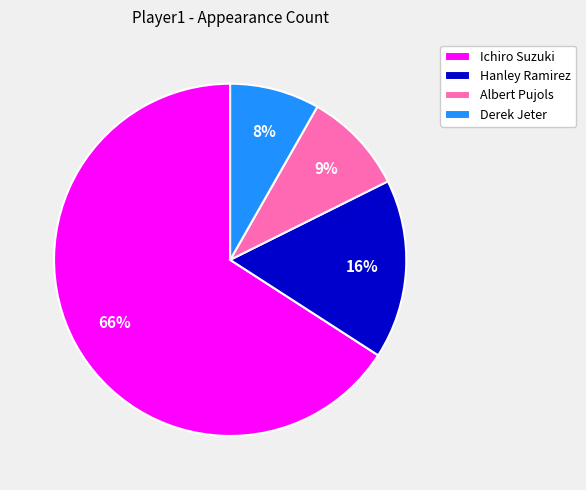

How many slices are in this pie chart?

4